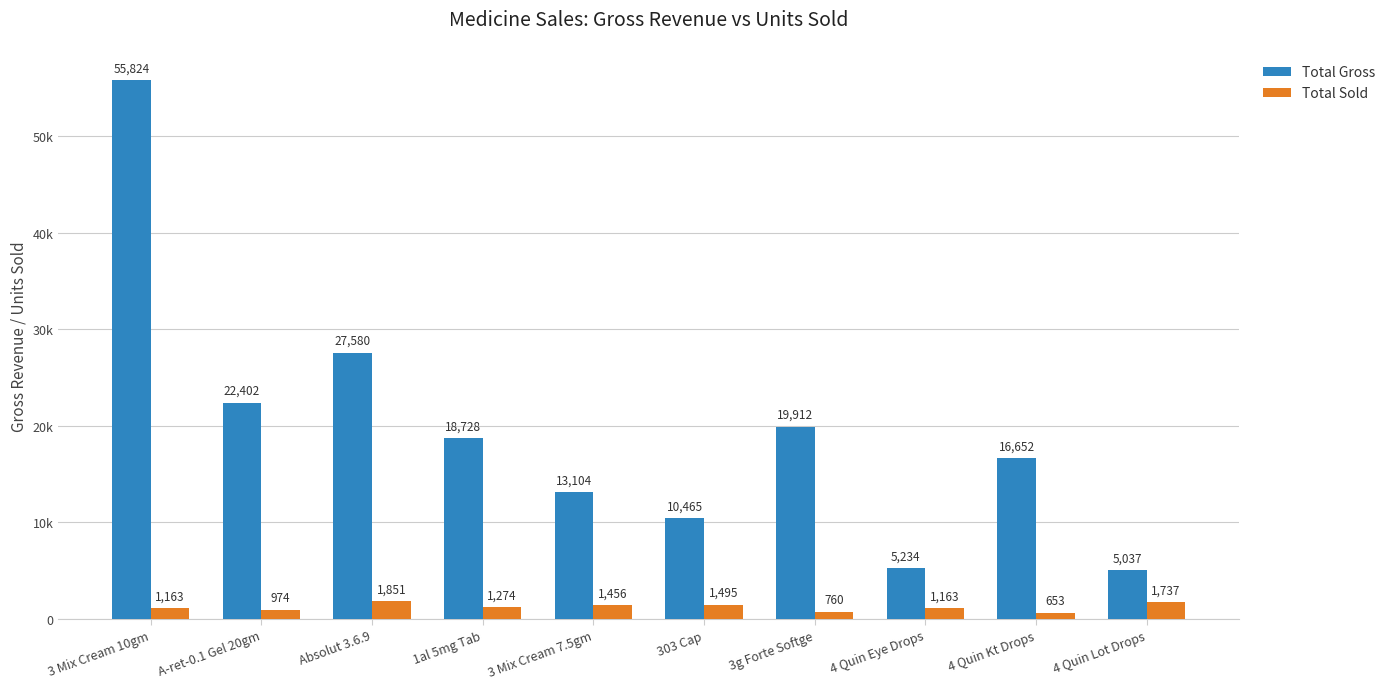

What are all the series names shown in the legend?

Total Gross, Total Sold